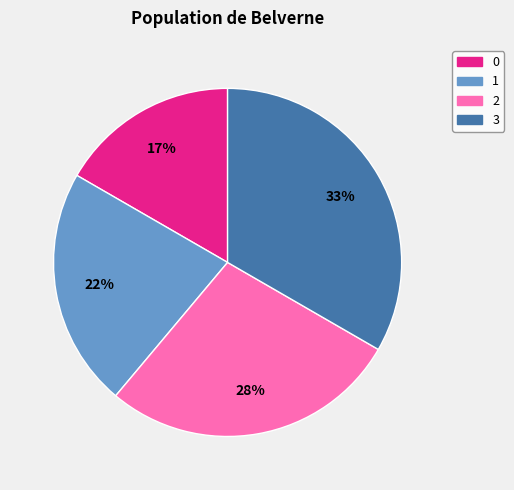

Between 3 and 2, which is larger?

3